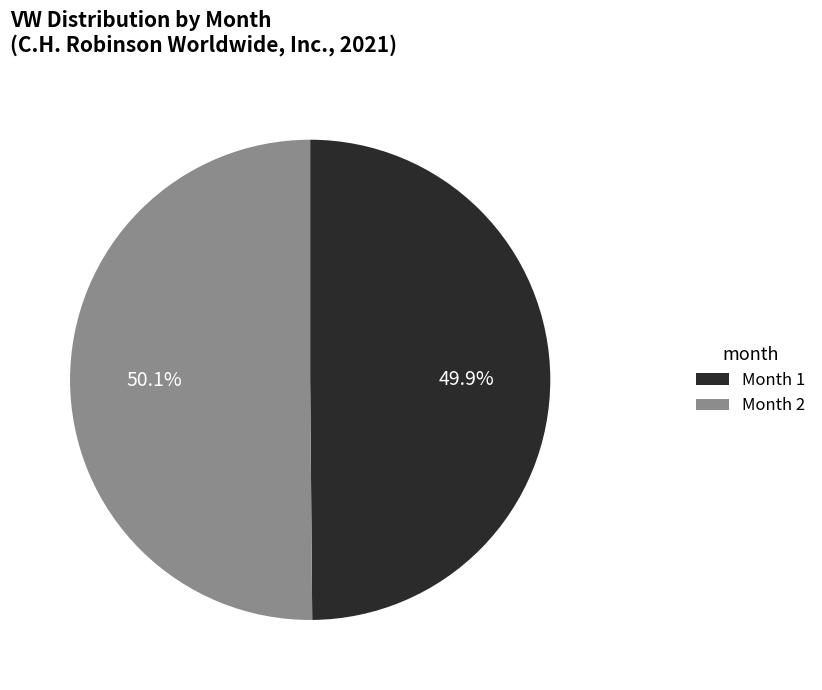

How many segments does this pie chart have?

2